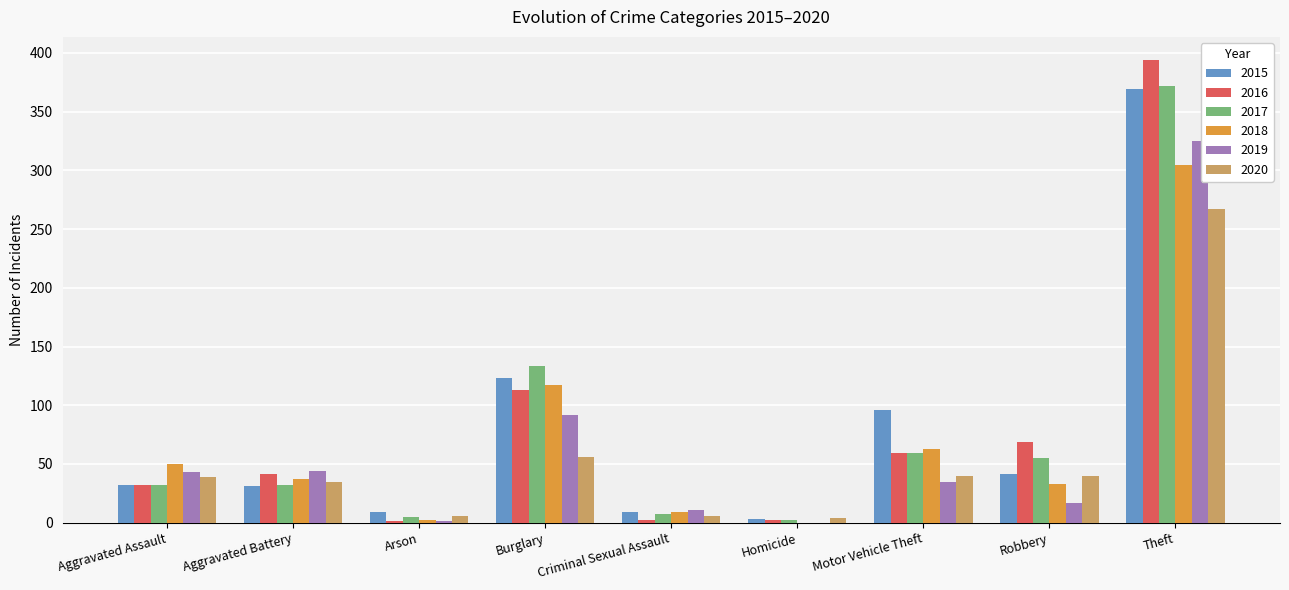

Is it true that 2018 equals 0 at Homicide?

True